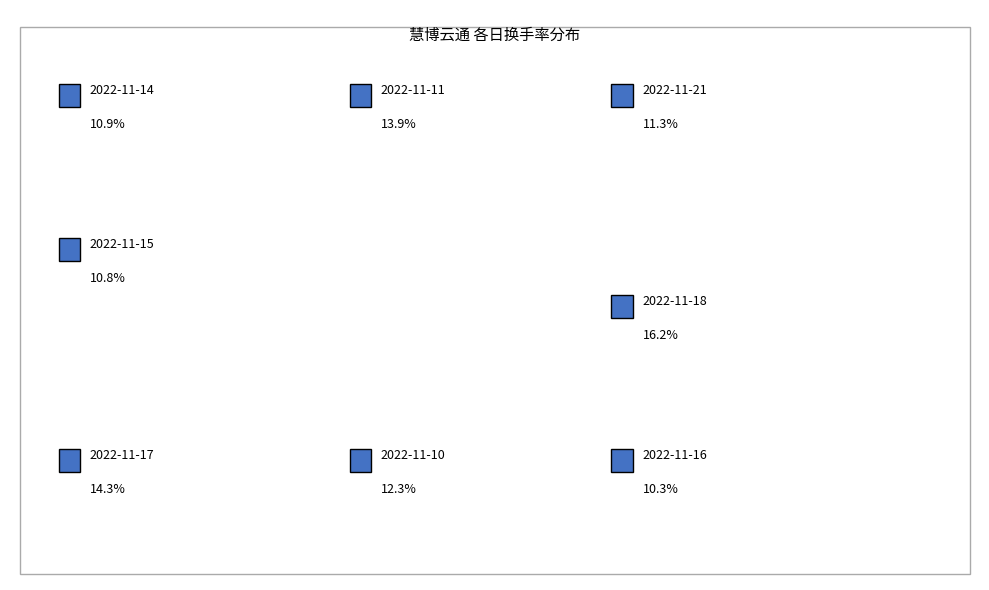

What portion of the pie excludes 2022-11-21?

88.7%